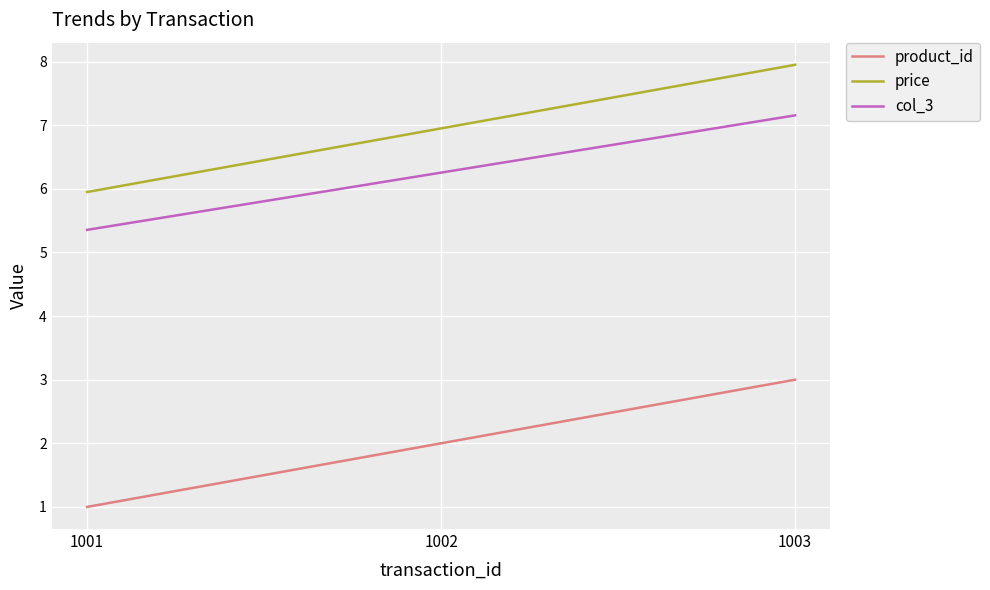

Does the chart have visible grid lines?

Yes